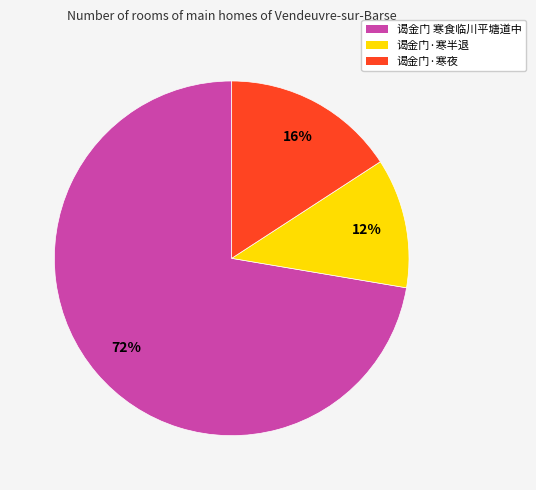

Count the number of slices in the pie.

3